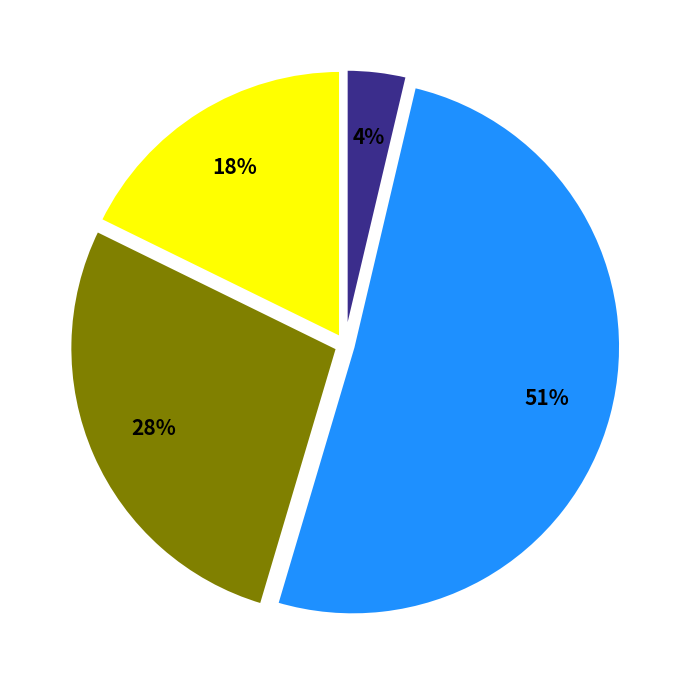

Is there any slice that represents more than half of the pie?

Yes